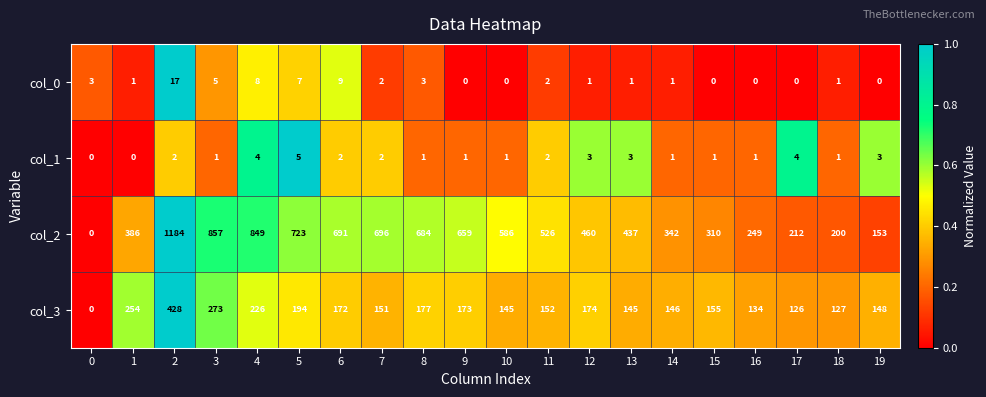

The col_2 series shows 526 at 11. True or false?

True